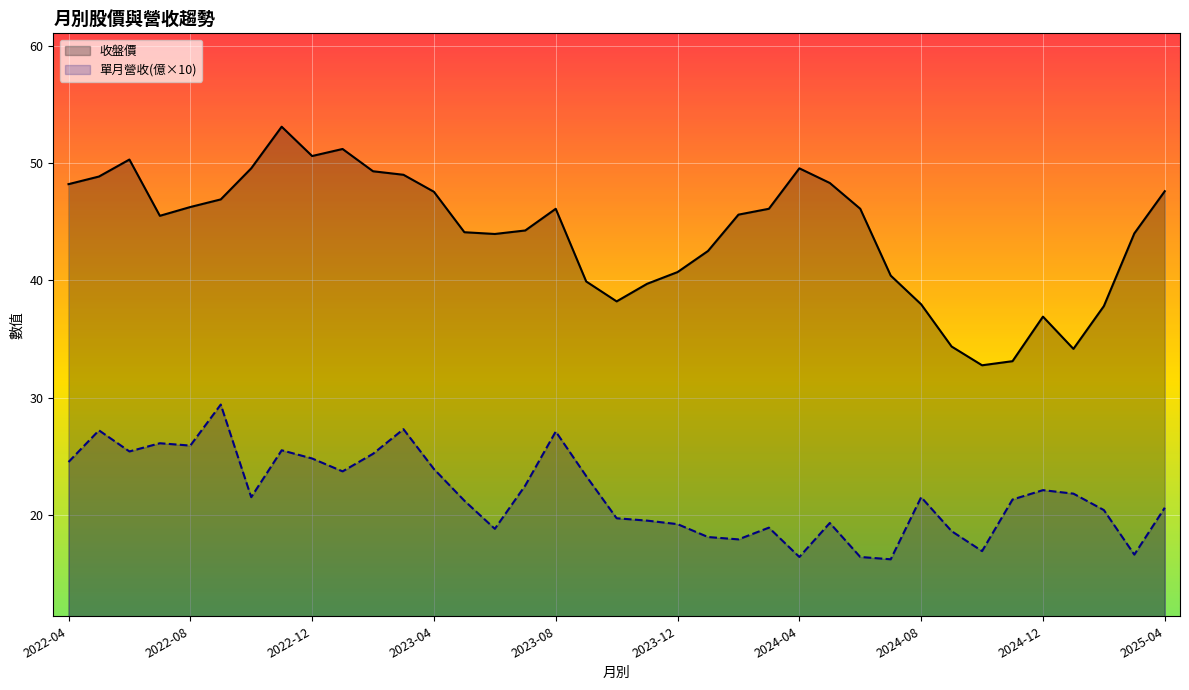

How many lines are shown in the chart?

2